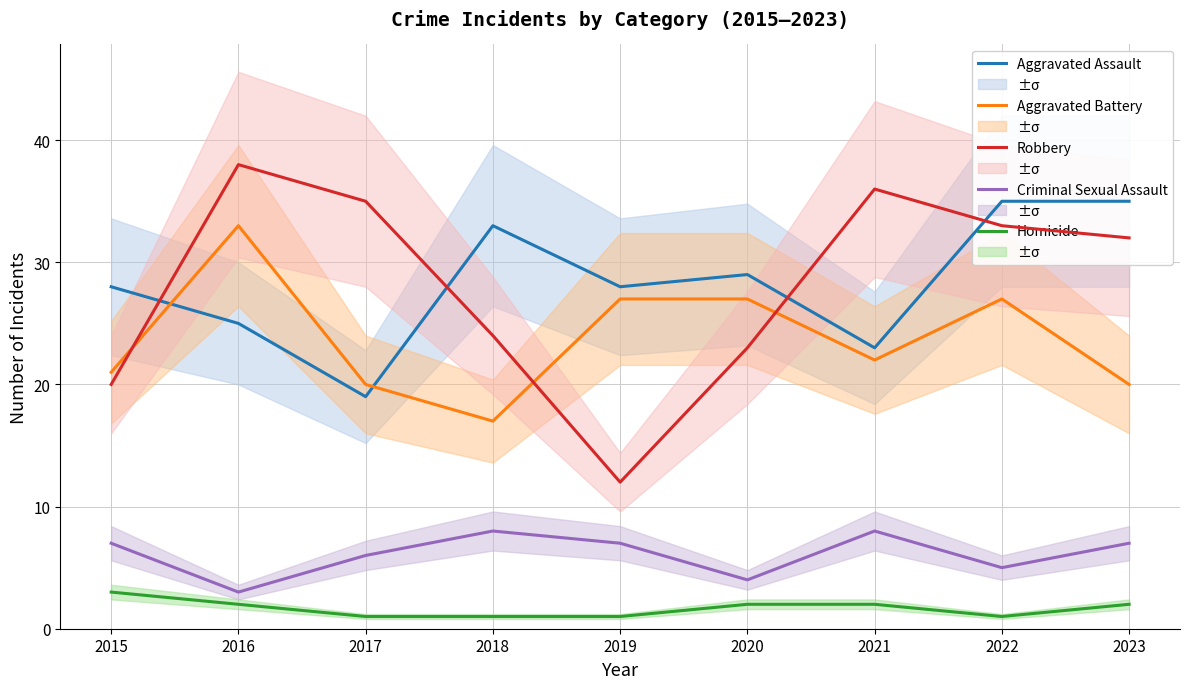

At which category is the sum across all series the highest?

2016